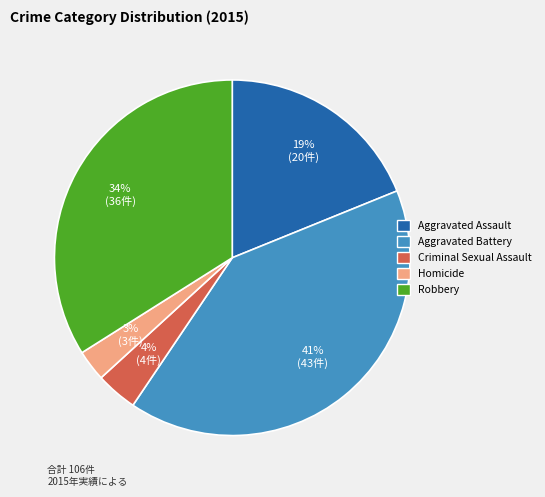

Between Aggravated Battery and Criminal Sexual Assault, which is larger?

Aggravated Battery